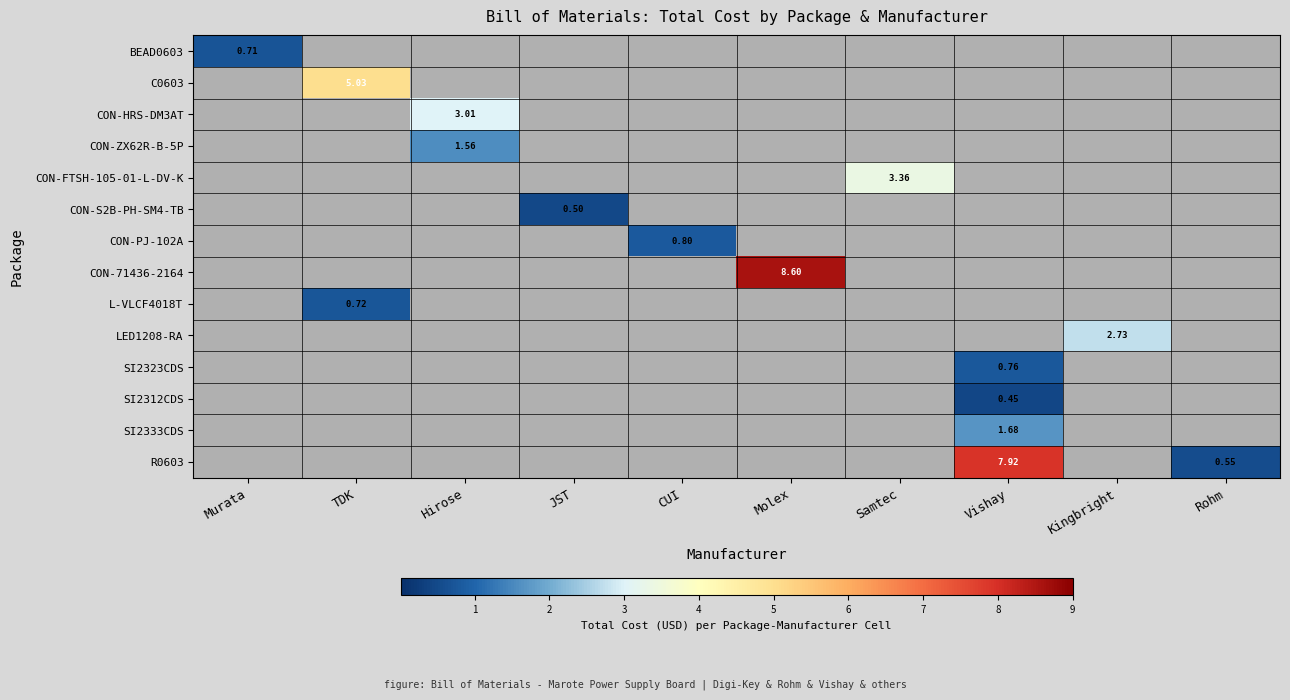

Which category has the highest value in the BEAD0603 series?

Murata